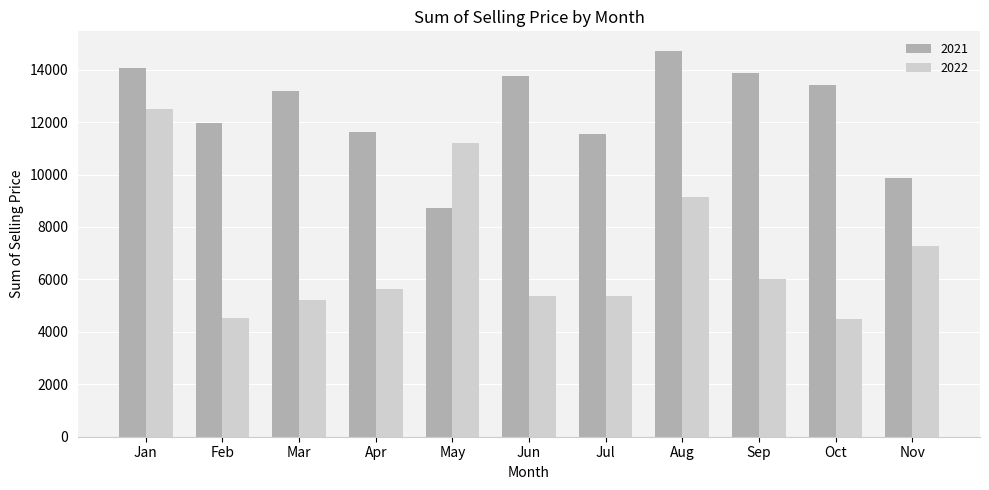

Which series has the largest range (max minus min)?

2022